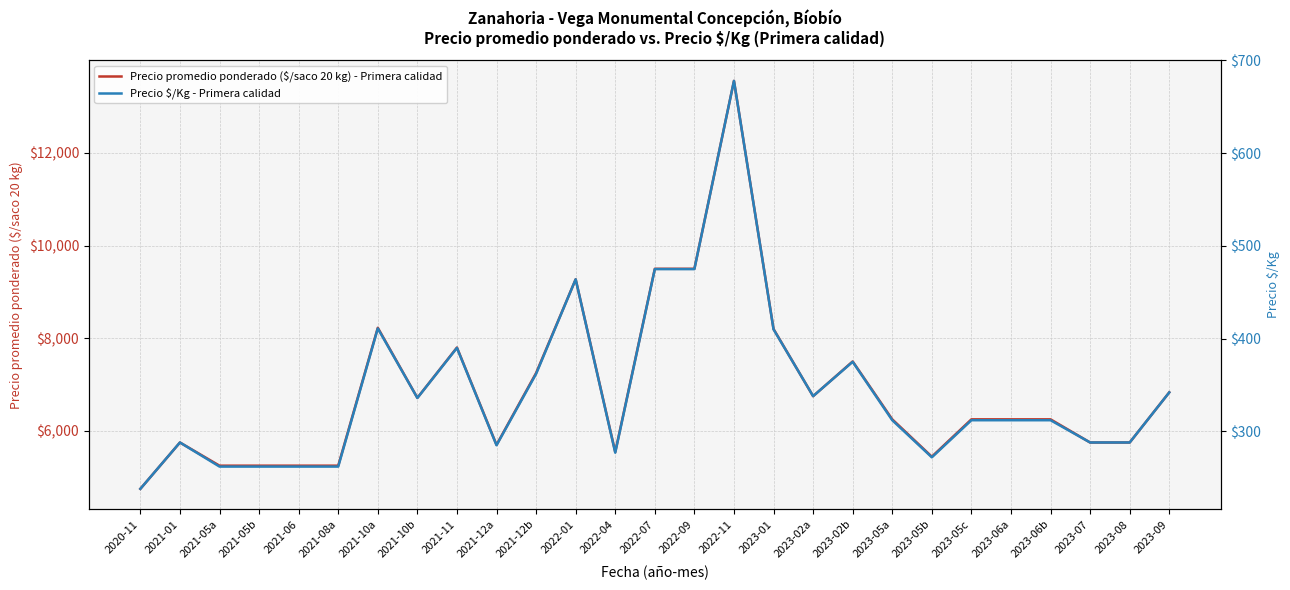

List the series in order of their overall mean, lowest first.

Precio $/Kg - Primera calidad, Precio promedio ponderado ($/saco 20 kg) - Primera calidad